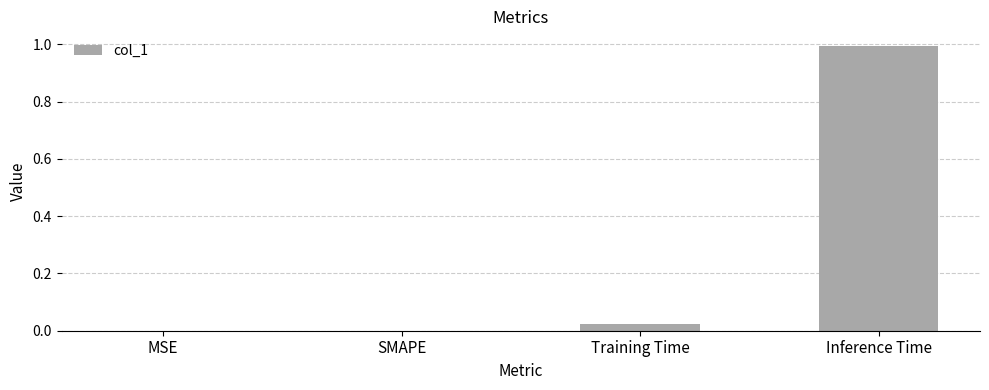

The chart shows a value of 0.0 at MSE. True or false?

True